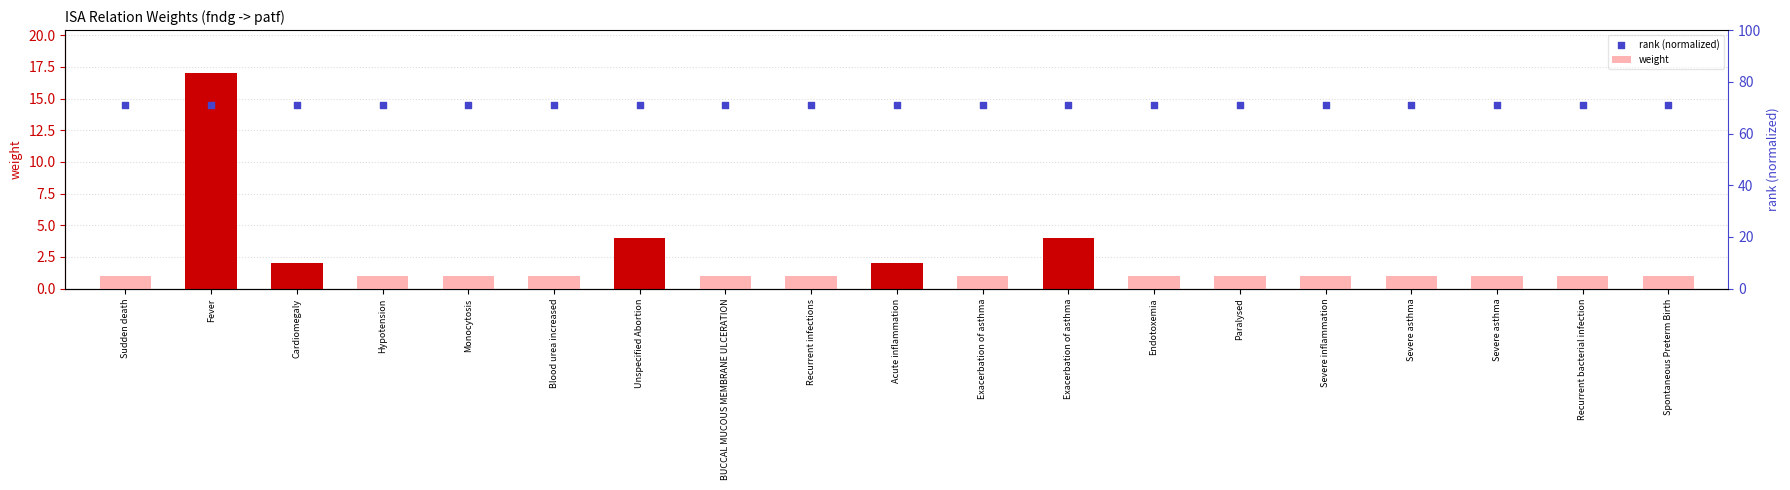

Is the value of weight at Recurrent infections greater than the value of rank (normalized) at Hypotension?

No